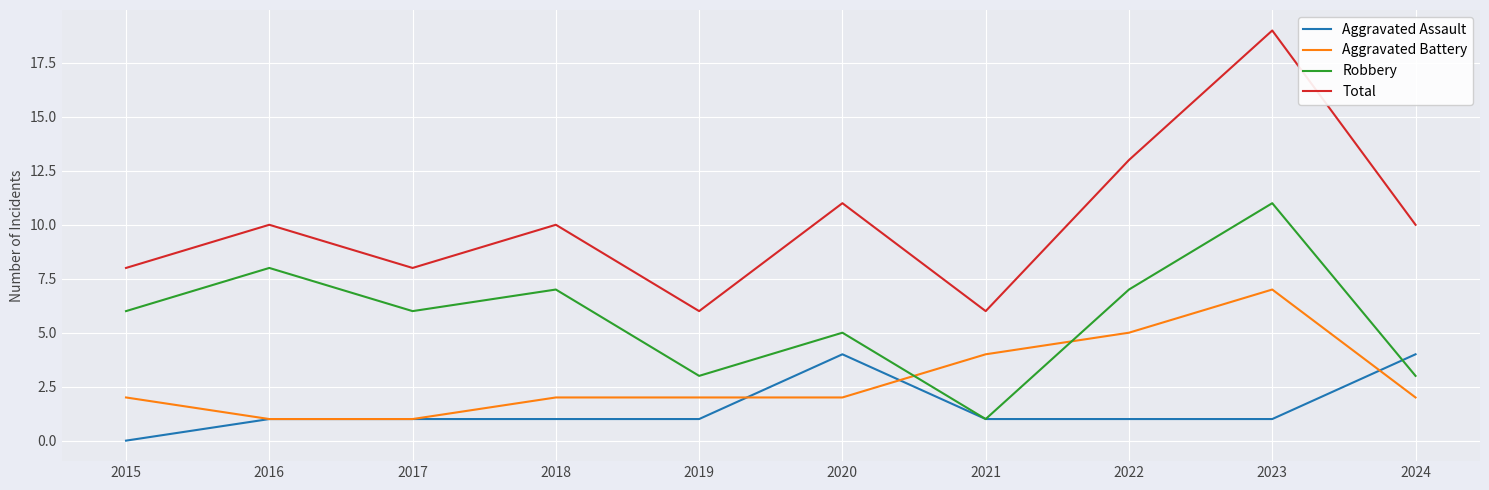

Rank the series by their average value, from lowest to highest.

Aggravated Assault, Aggravated Battery, Robbery, Total